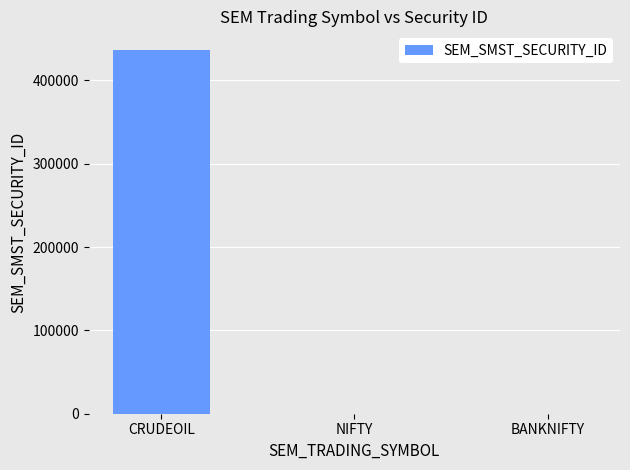

What is the greatest value displayed?

436953